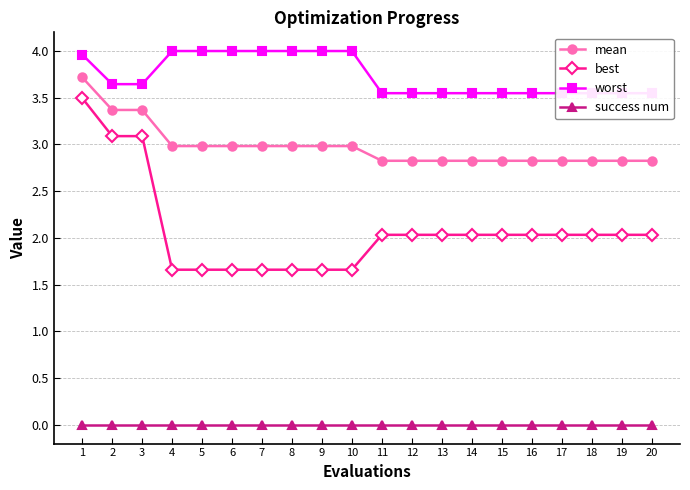

At which label does success num reach its peak?

1